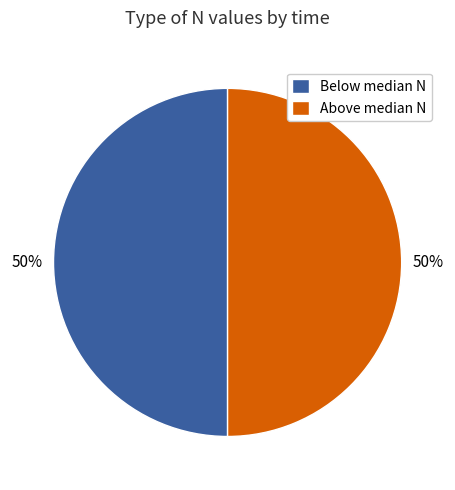

Combined, do Below median N and Above median N account for over 50%?

Yes